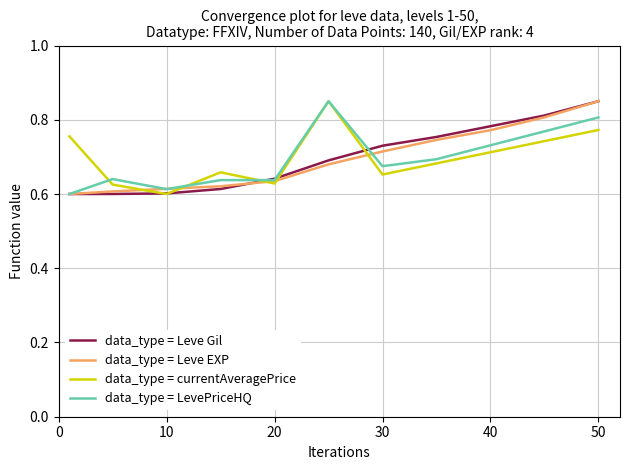

At which label does data_type = Leve Gil reach its peak?

50